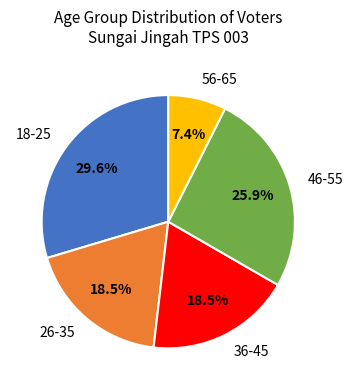

Which category has the biggest portion of the pie?

18-25